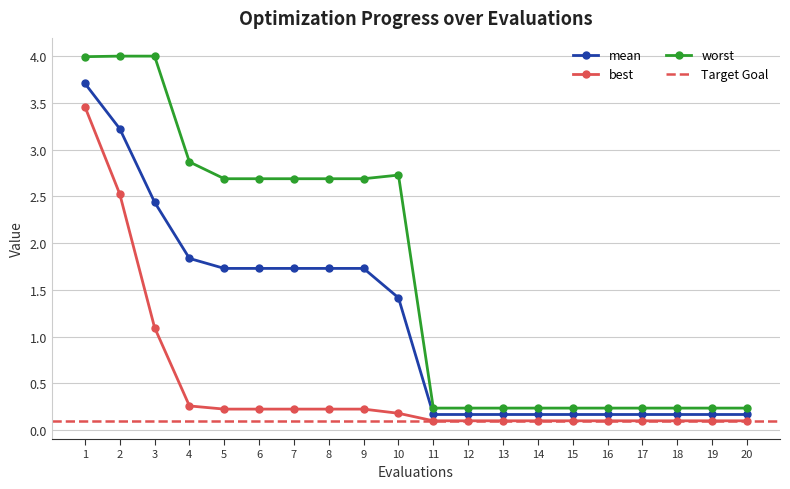

What is the total value across all series at 5?

4.6